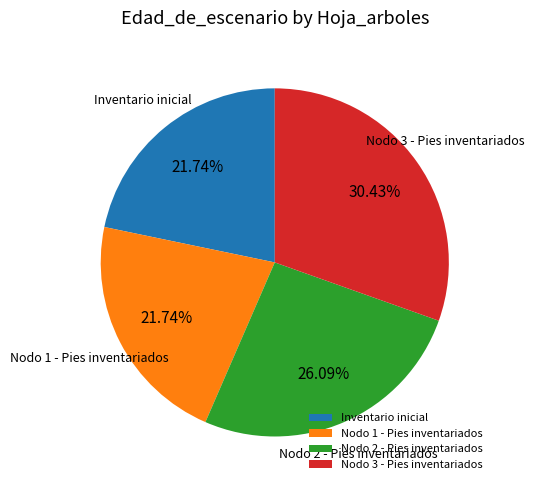

True or false: Nodo 1 - Pies inventariados accounts for 22% of the total.

True